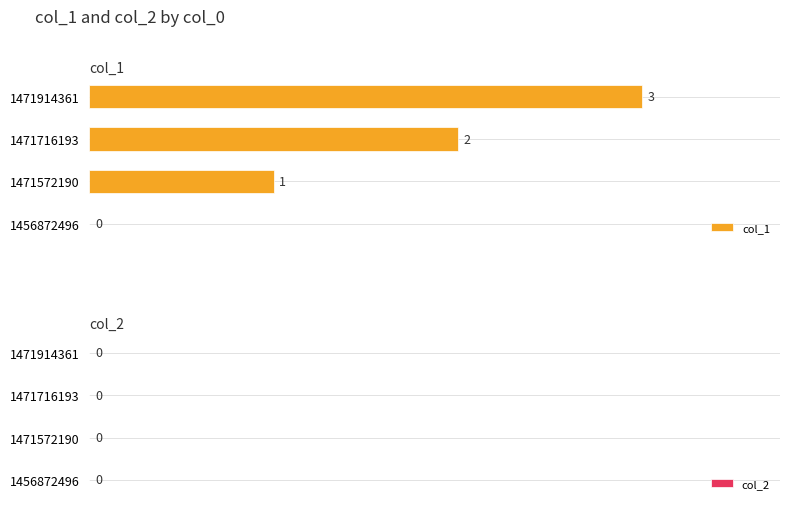

What is the change in value from 1456872496 to 1471572190?

+1